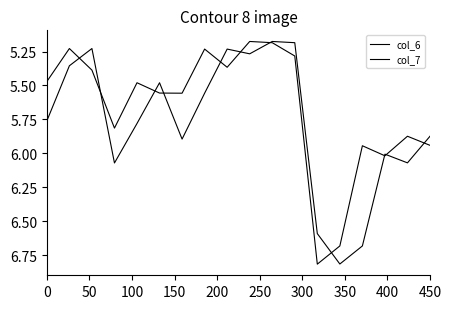

How many interior local peaks does the col_7 series have?

5